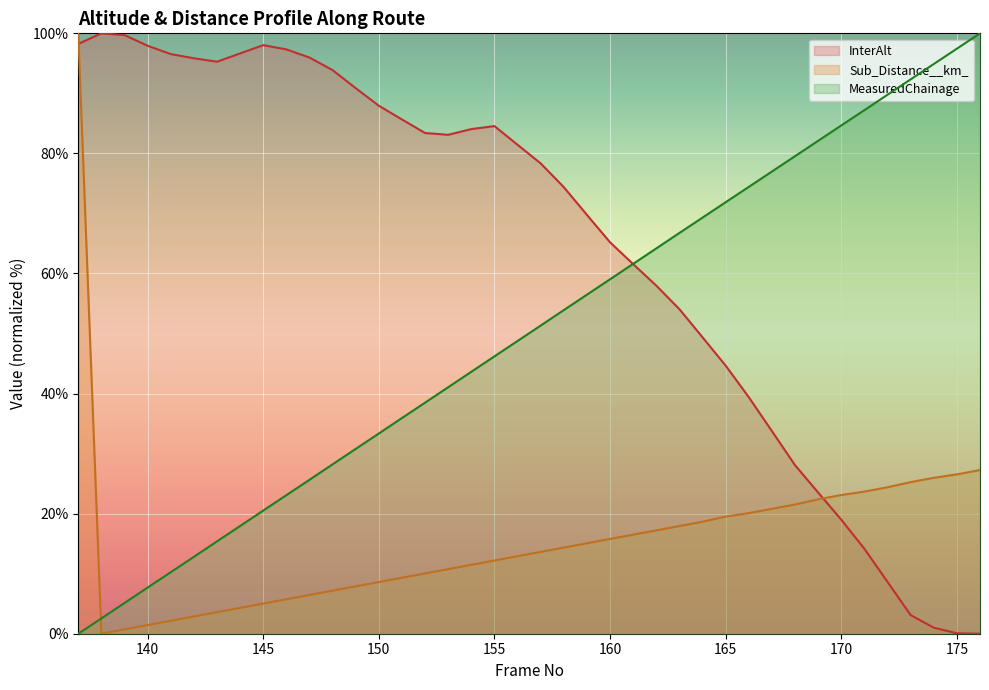

True or false: InterAlt has a value of 48.9 at 148.

False